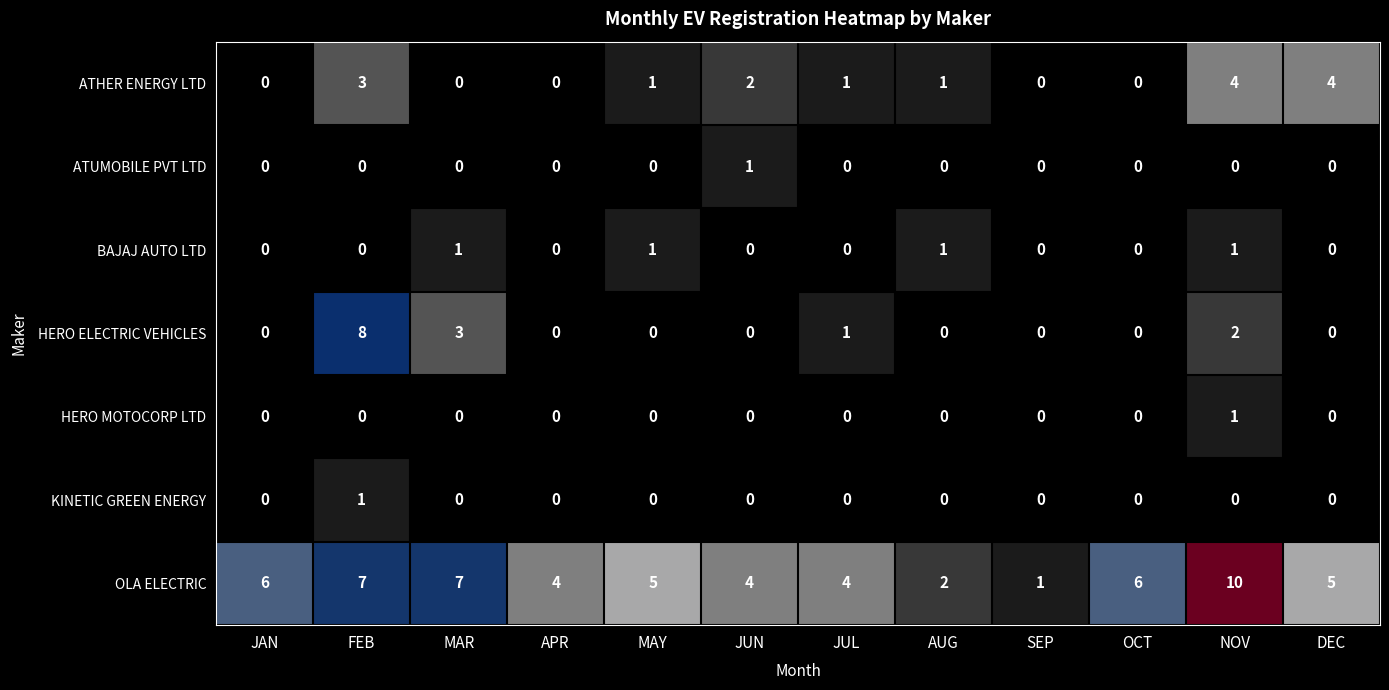

Which series changed the most between MAR and DEC?

ATHER ENERGY LTD